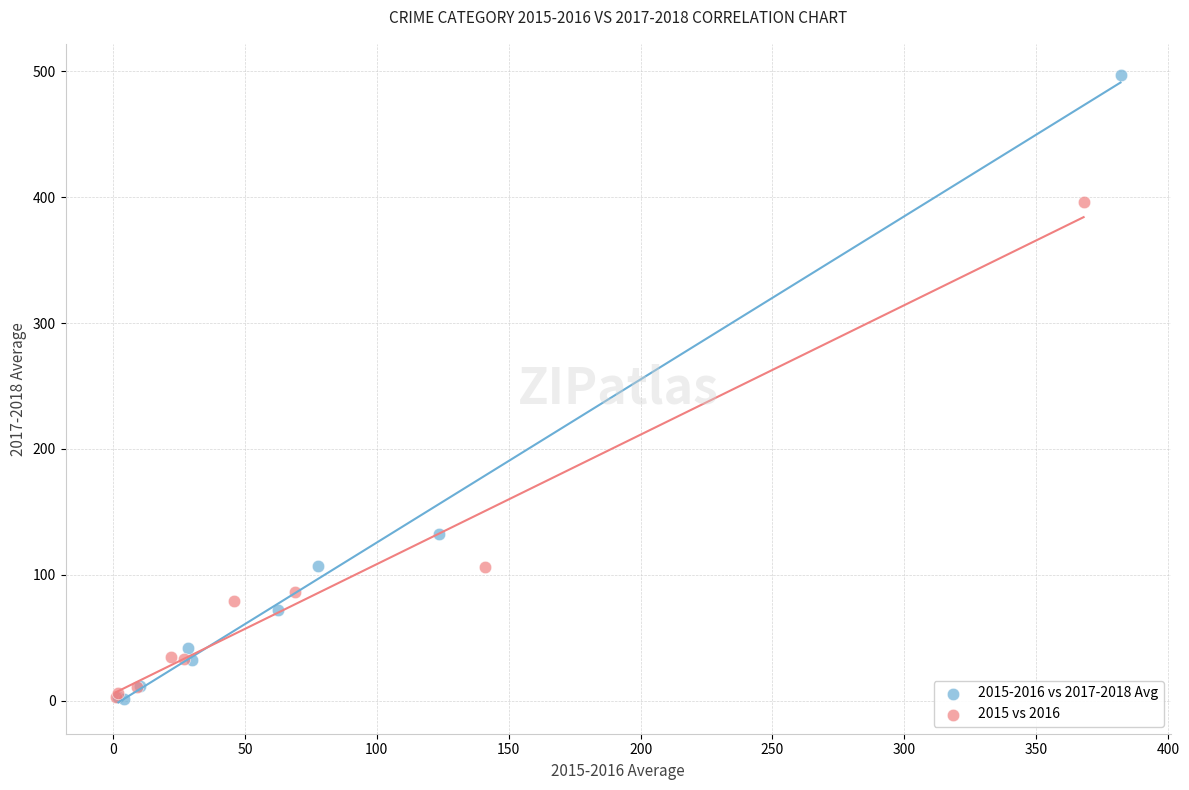

Which series has the largest Y range (max minus min)?

2015-2016 vs 2017-2018 Avg